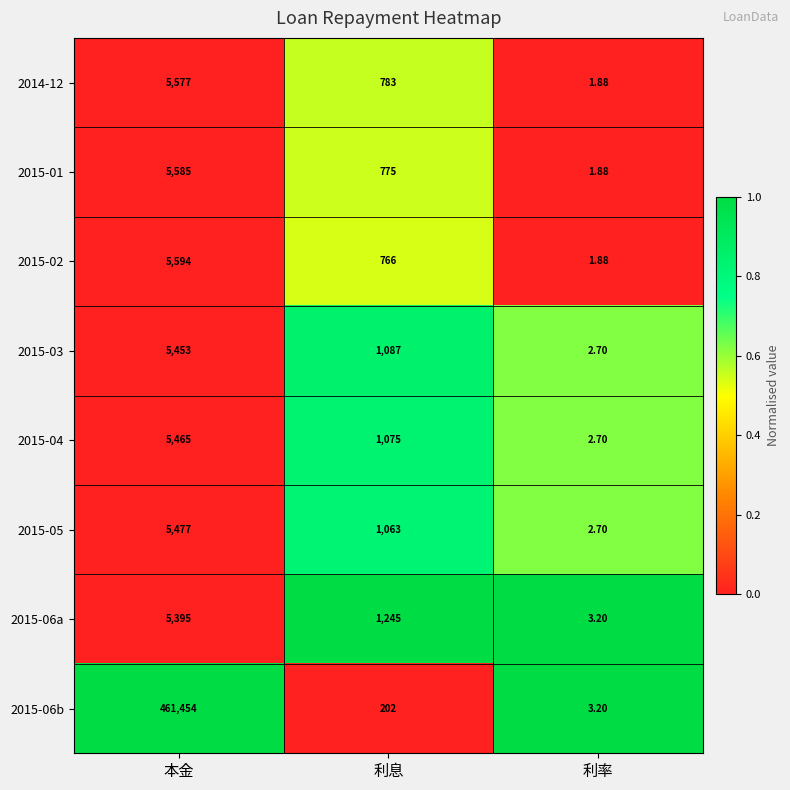

Is the value of 2015-02 at 利息 greater than the value of 2015-06b at 本金?

No